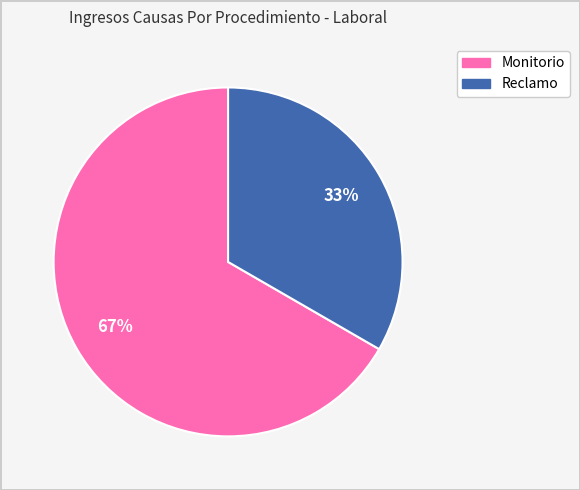

Is Reclamo the majority of the pie?

No